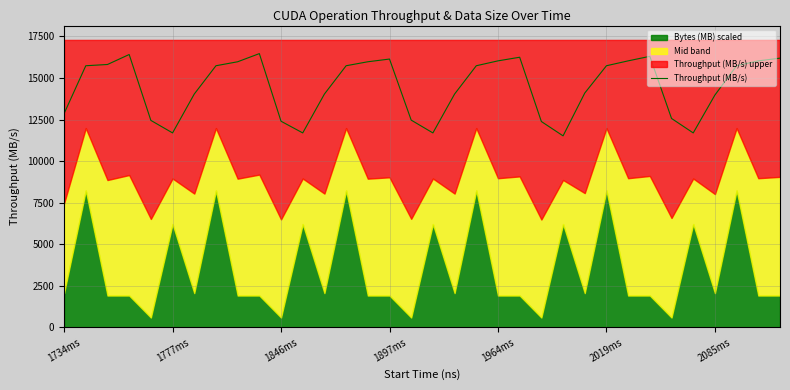

The Throughput (MB/s) series shows 22165.6 at 1734ms. True or false?

False